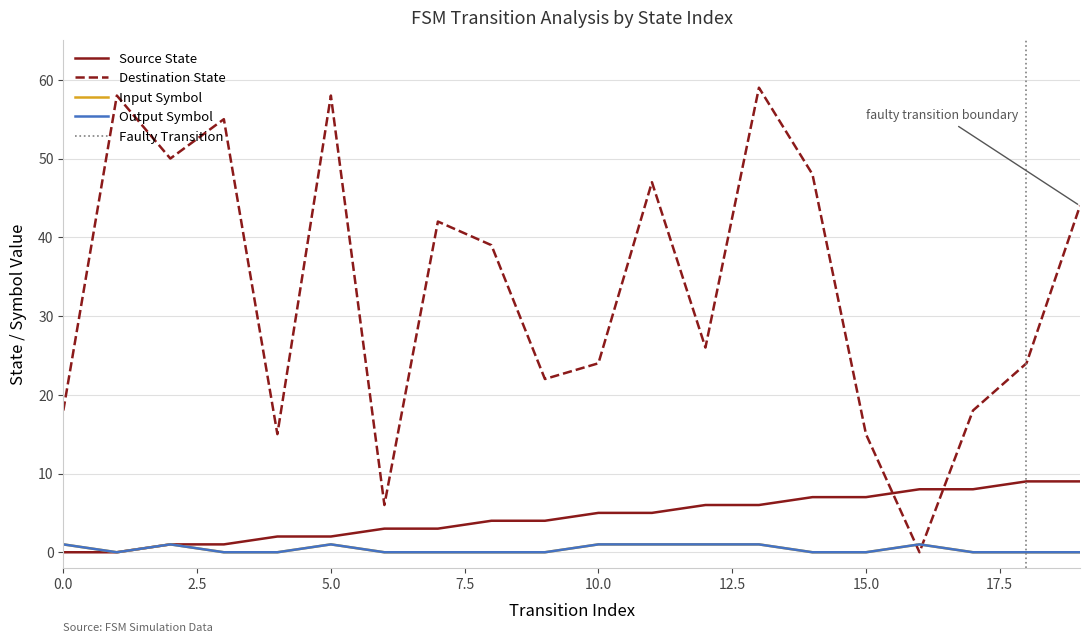

What is the maximum value for output_symbol_num?

1